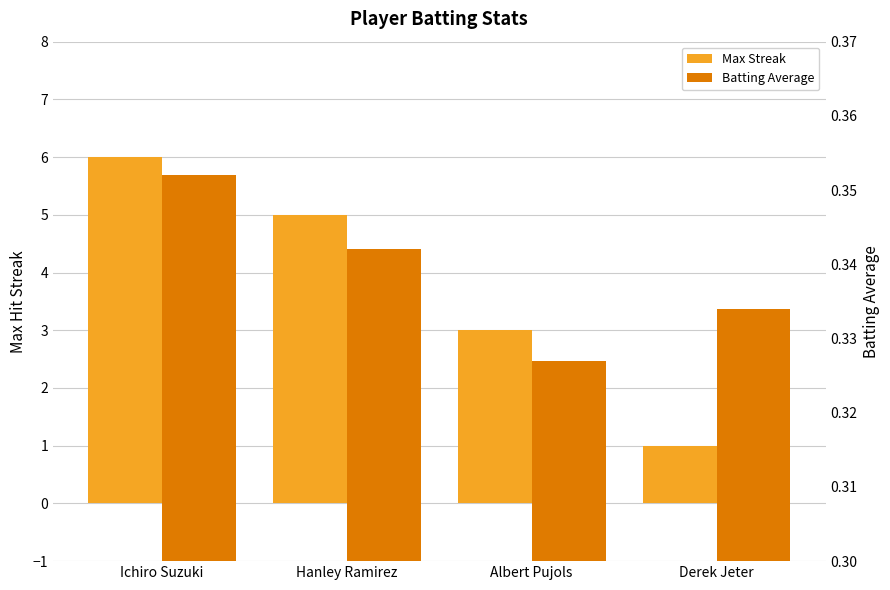

Which series has the largest total across all categories?

Max Streak